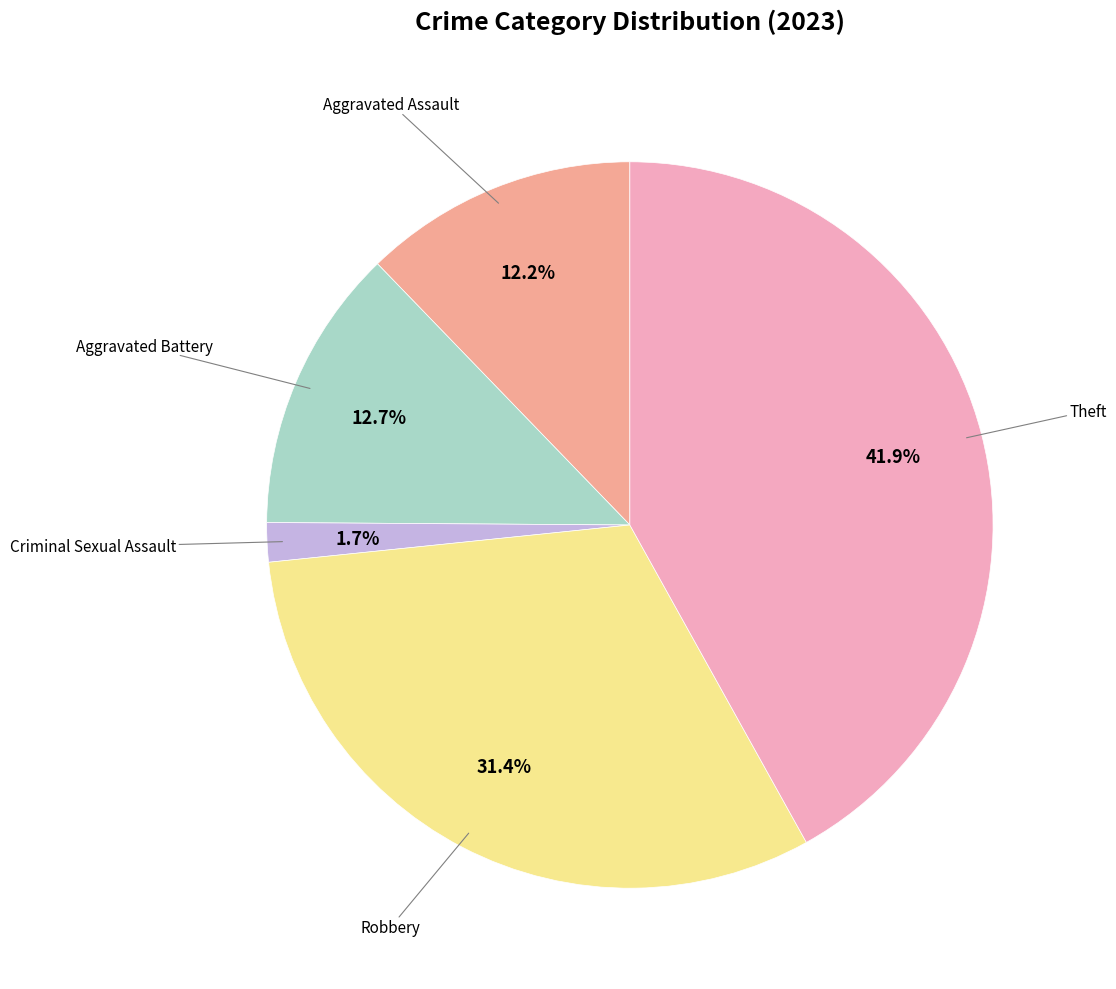

Is there a majority slice in this chart?

No